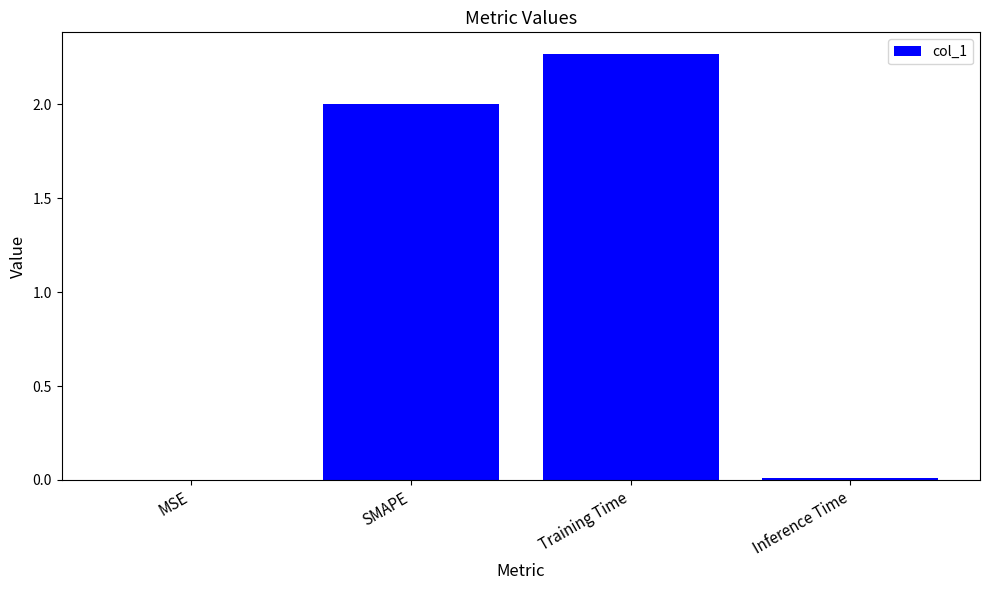

What is the sum of all values?

4.3